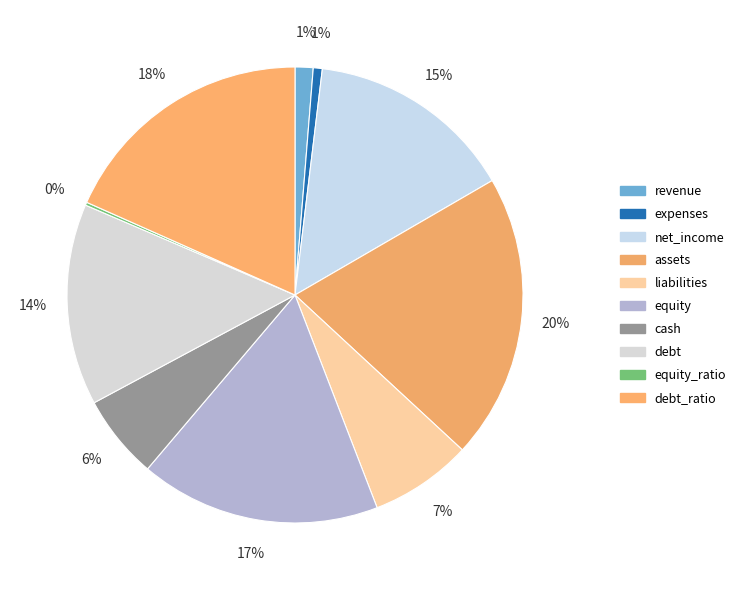

What percentage do cash and assets together represent?

26.2%